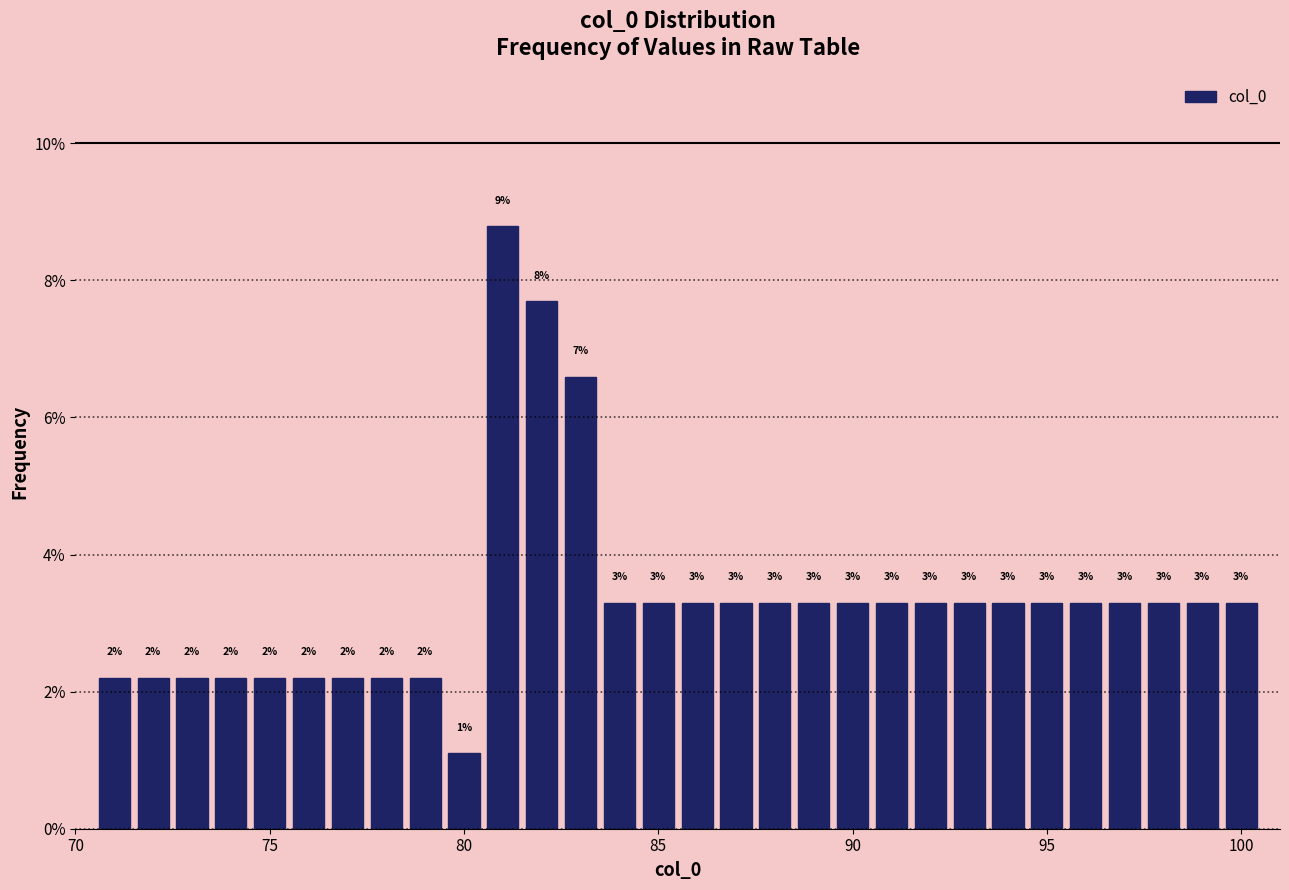

Around what value on the x-axis is the tallest bar? Give the approximate position of its centre, as read against the axis.

81.0